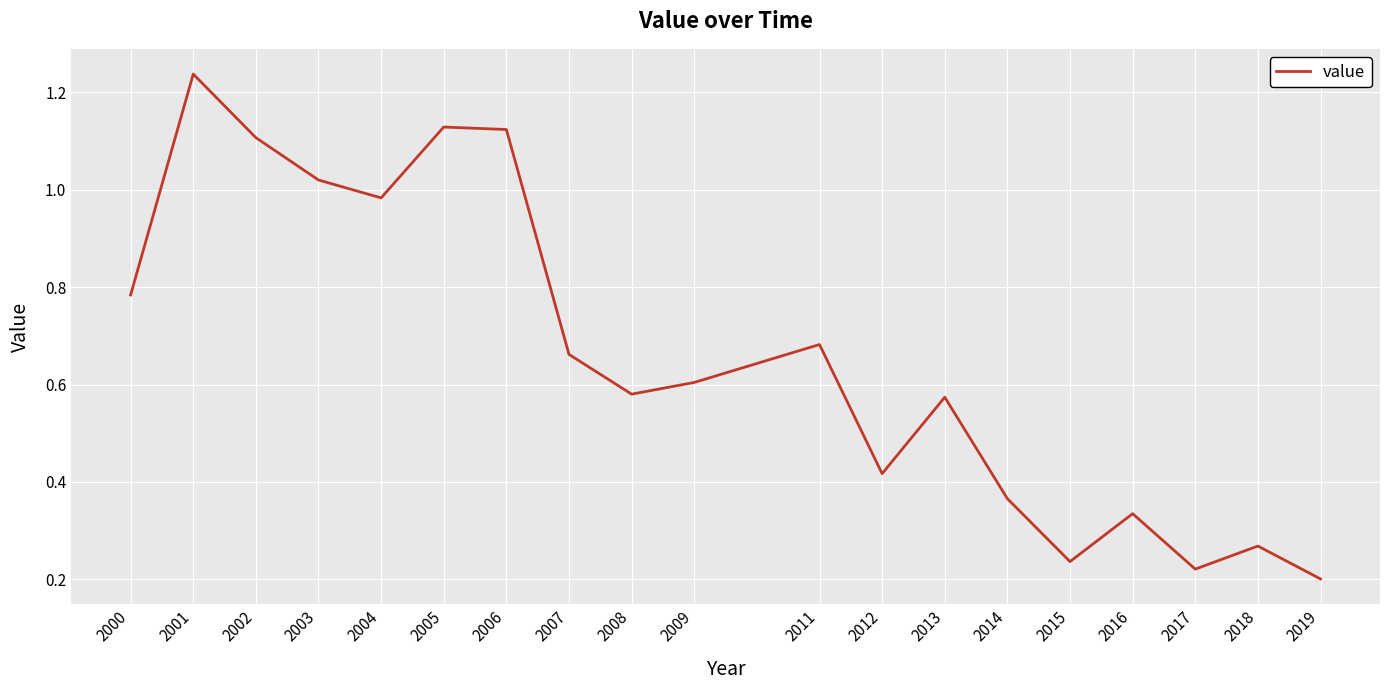

What is the change in value from 2011 to 2016?

-0.3